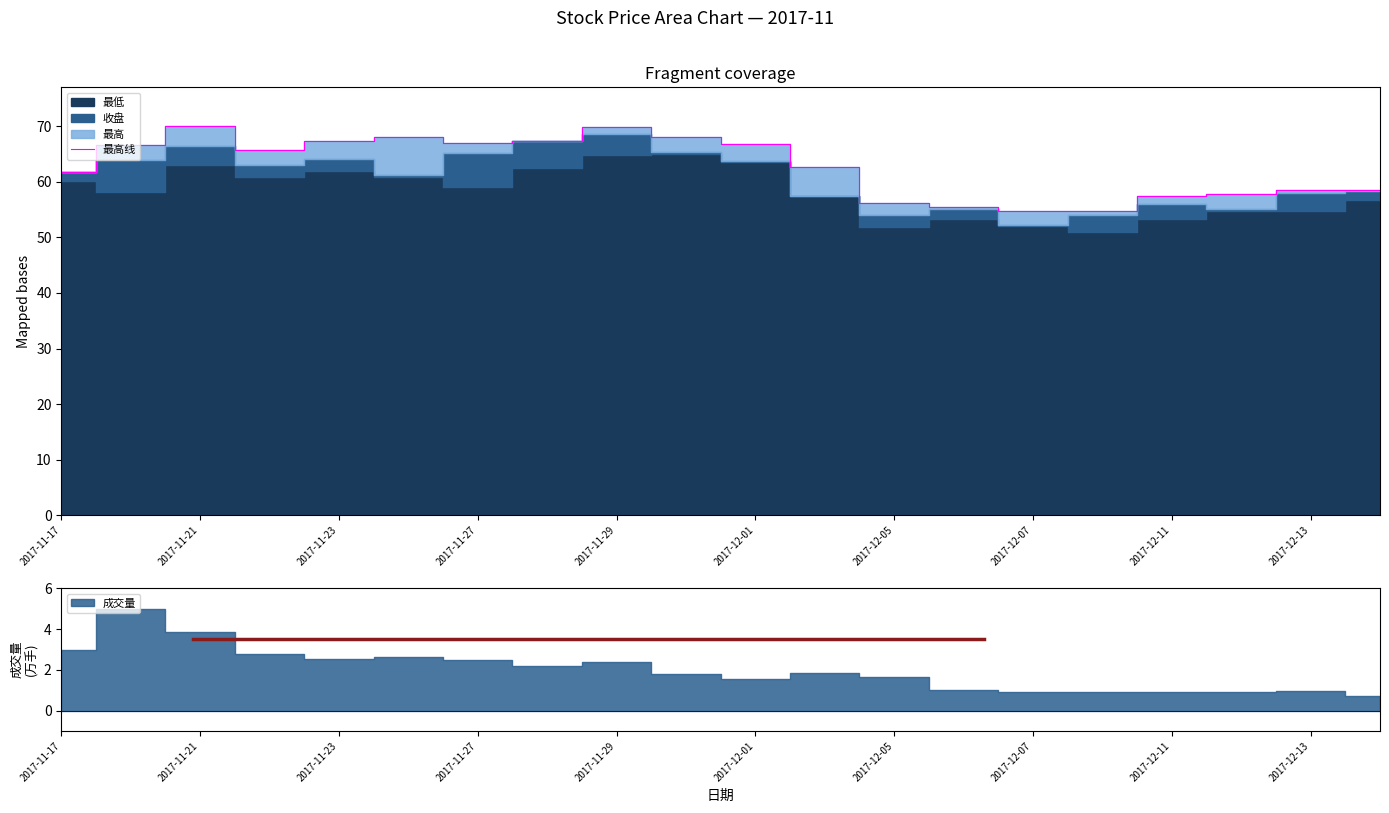

What is the lowest value of the 最高线 series?

54.7